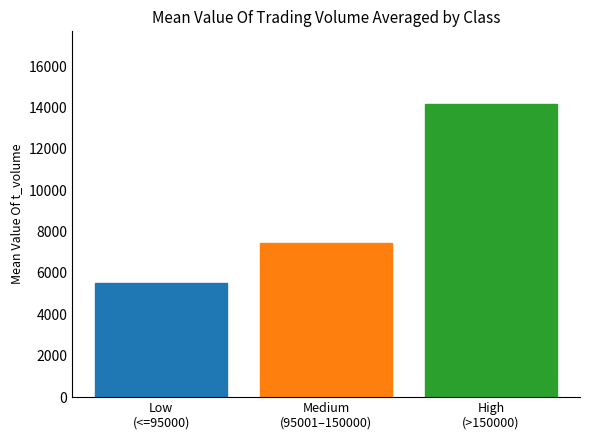

What is the ratio of the value at Medium
(95001–150000) to the value at Low
(<=95000)?

1.4